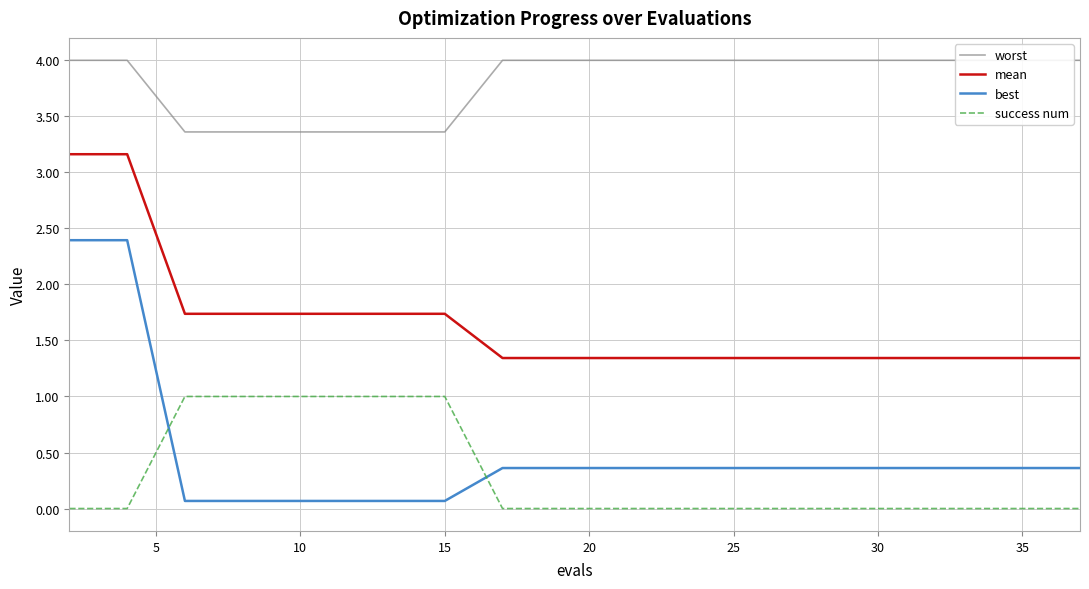

What is the difference between the maximum and minimum values in the mean series?

1.8